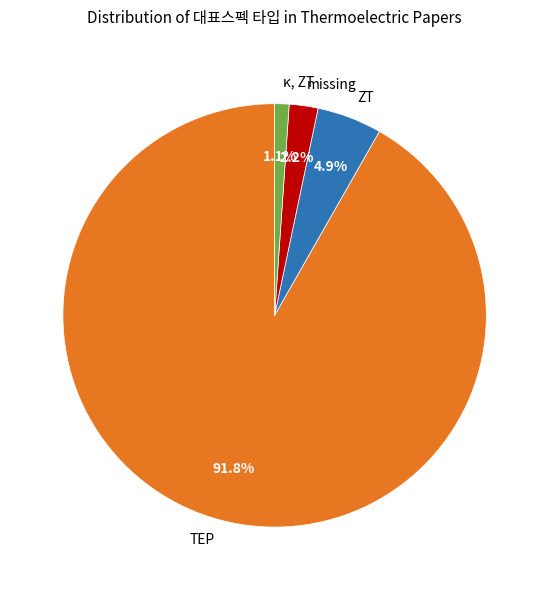

Does TEP account for over 50% of the chart?

Yes